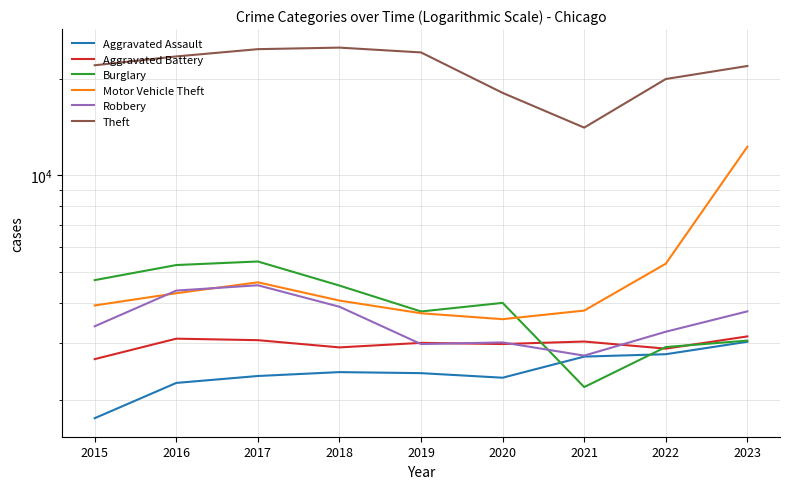

After their last crossing, which series has the higher values: Aggravated Battery or Robbery?

Robbery